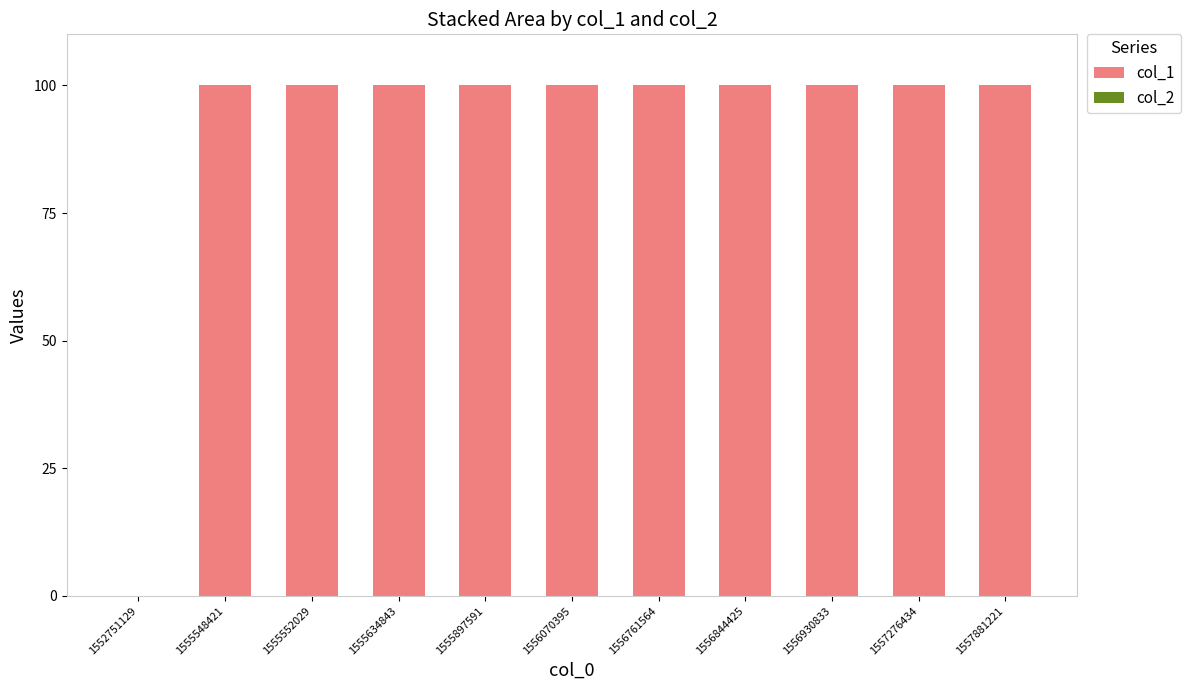

Reading left to right, extract all data points from this chart.

1552751129=0	1555548421=100	1555552029=100	1555634843=100	1555897591=100	1556070395=100	1556761564=100	1556844425=100	1556930833=100	1557276434=100	1557881221=100